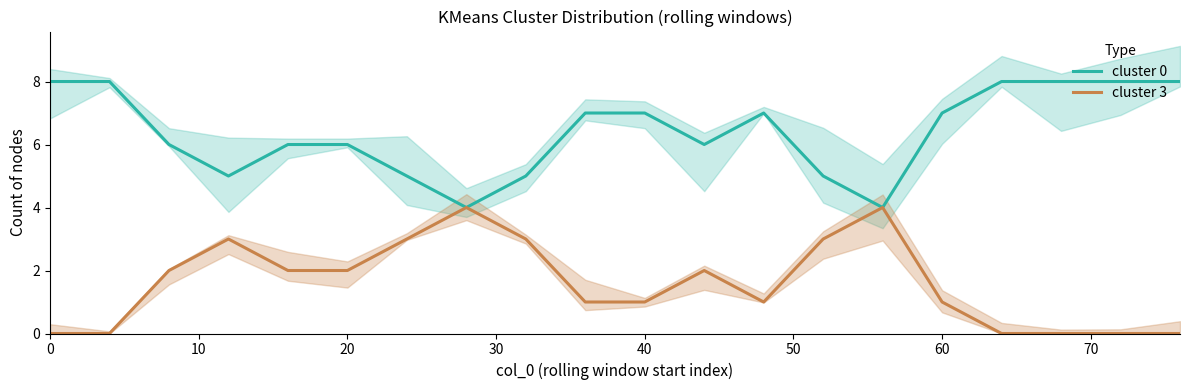

The cluster_3 series shows 5 at 13. True or false?

False